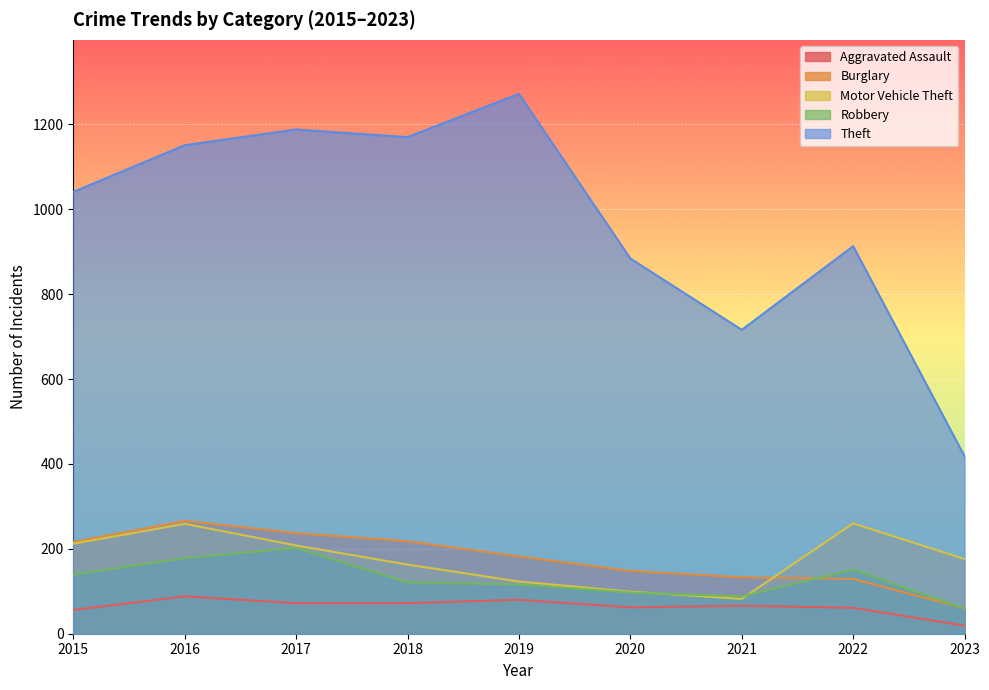

How many data points in Aggravated Assault are less than 66?

4